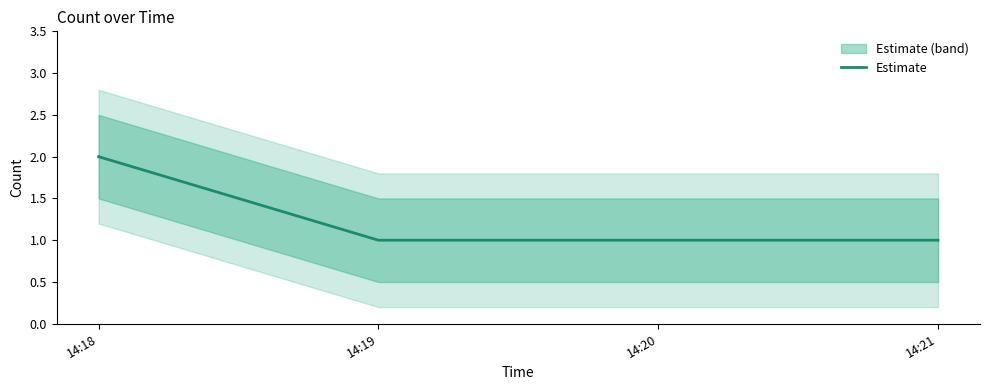

Which label corresponds to the smallest value in the chart?

14:19